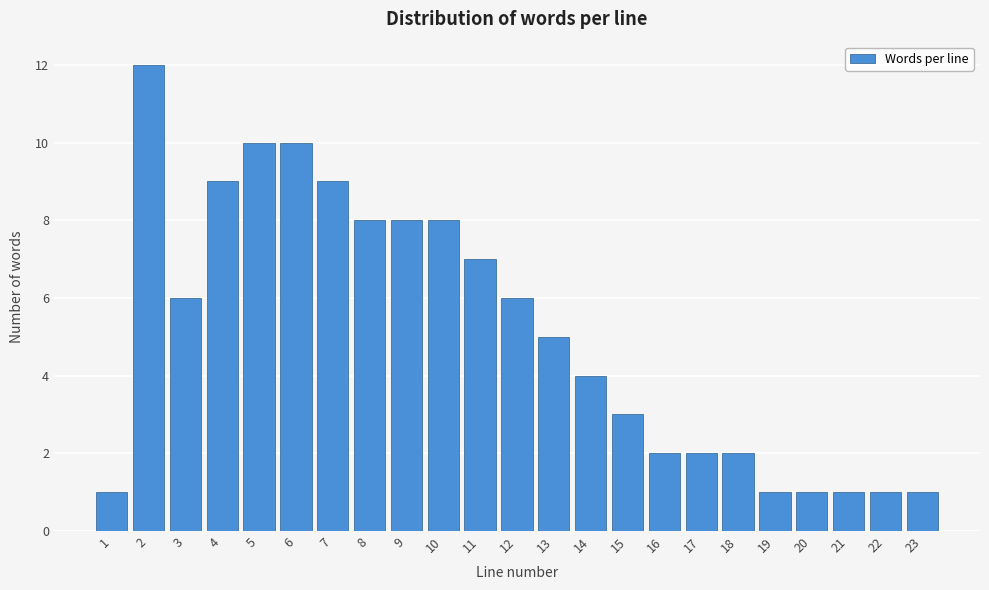

Reading right to left, transcribe all the data shown in this chart.

23=1	22=1	21=1	20=1	19=1	18=2	17=2	16=2	15=3	14=4	13=5	12=6	11=7	10=8	9=8	8=8	7=9	6=10	5=10	4=9	3=6	2=12	1=1